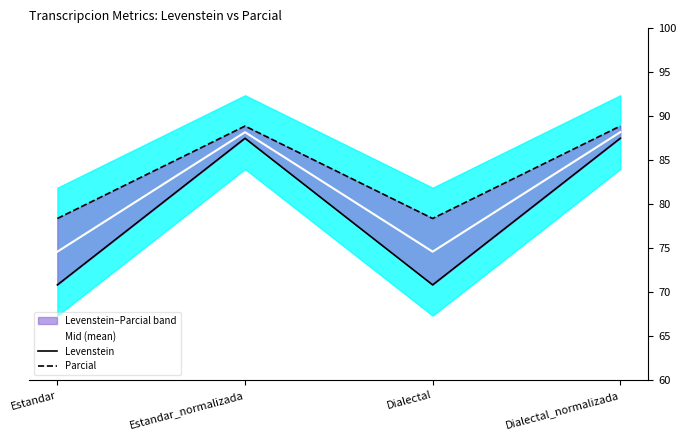

At which category is the sum across all series the highest?

Estandar_normalizada